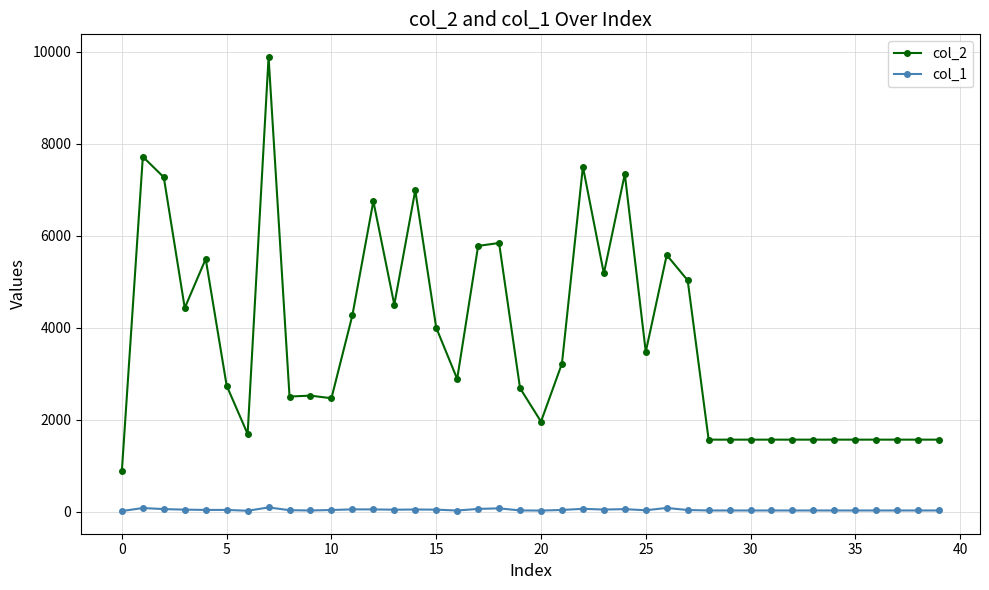

Which series has the largest range (max minus min)?

col_2